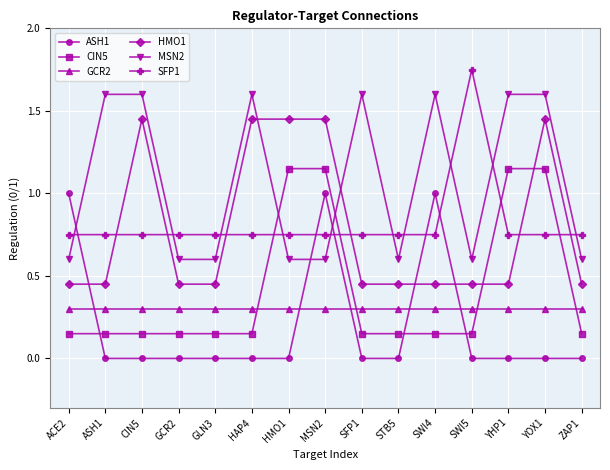

Which series has the largest total across all categories?

MSN2